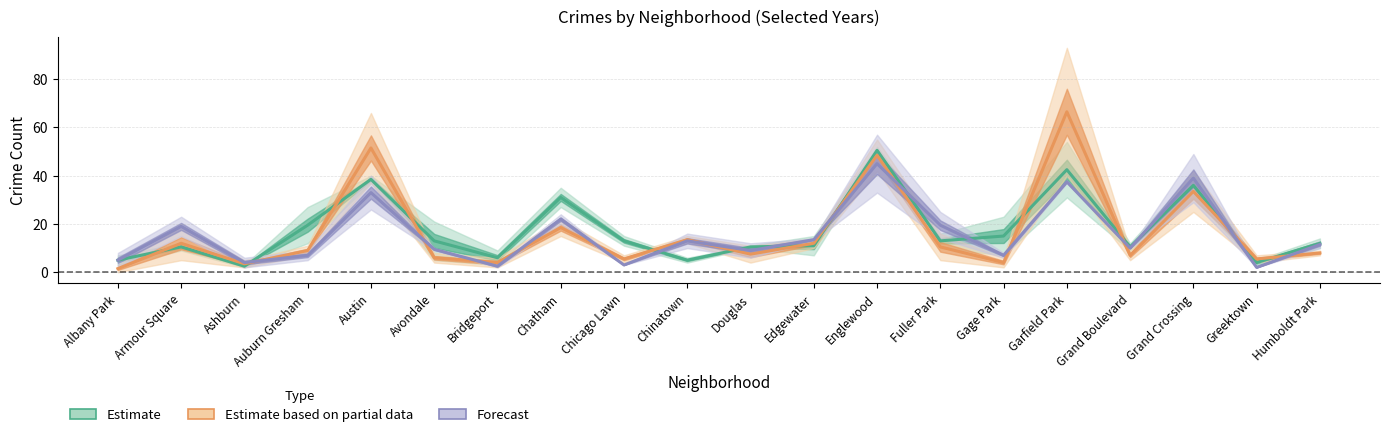

What is the minimum value for Estimate?

2.5